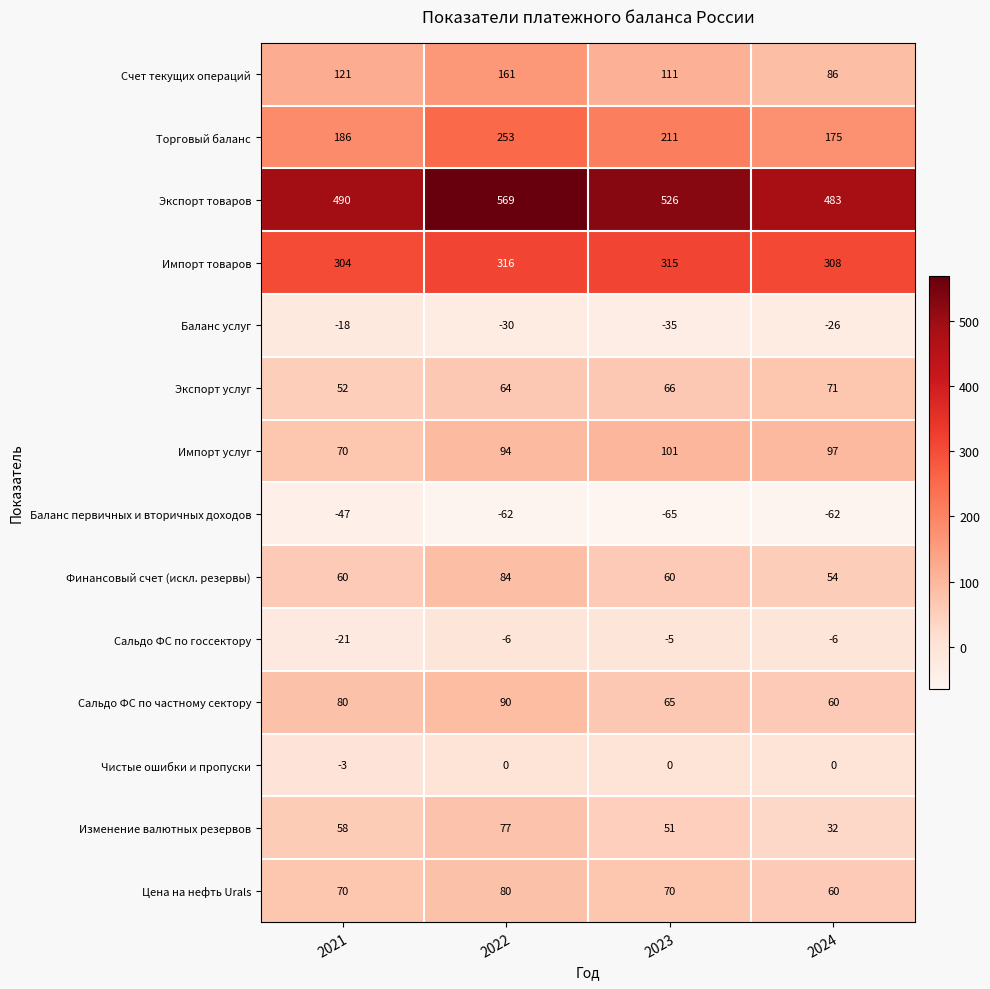

What is the maximum value shown in the chart?

569